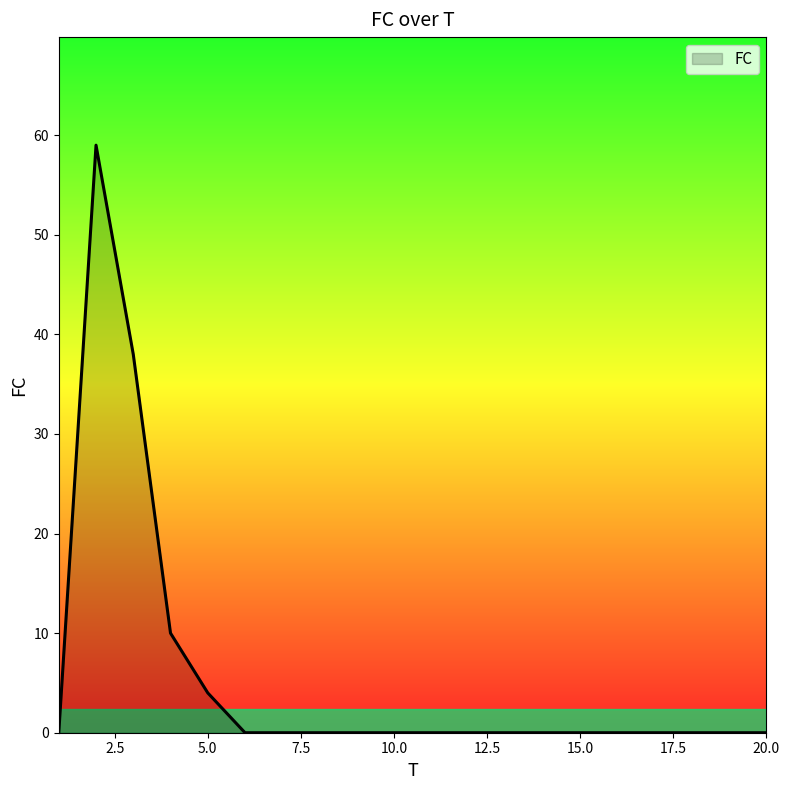

What is the difference between the second highest and minimum values?

38